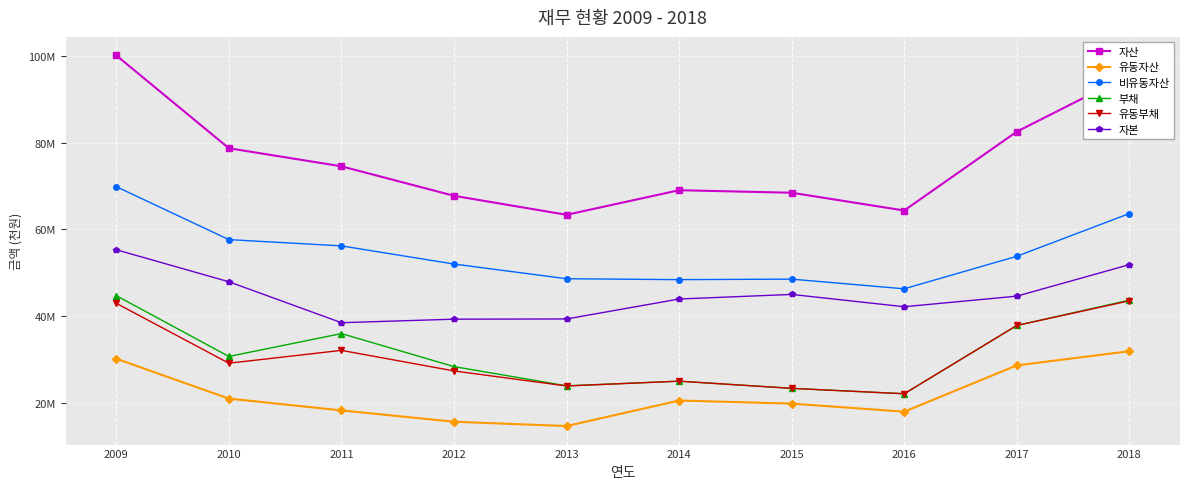

Which category has the lowest value in the 유동자산 series?

2013